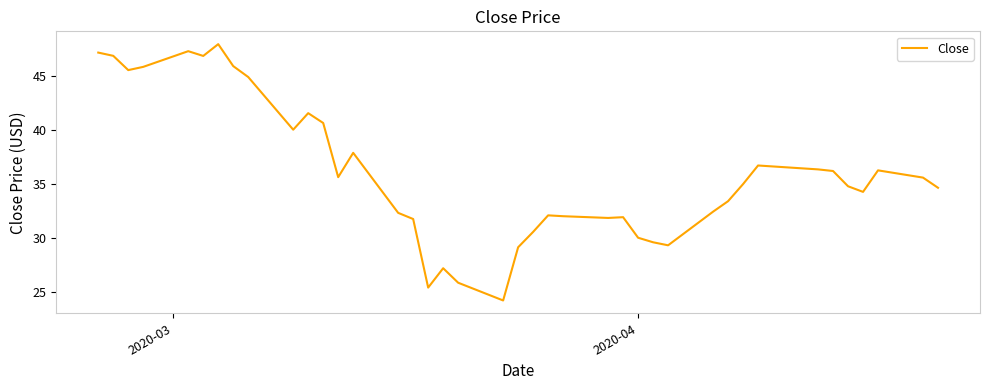

What is the difference between the maximum and minimum values?

23.7